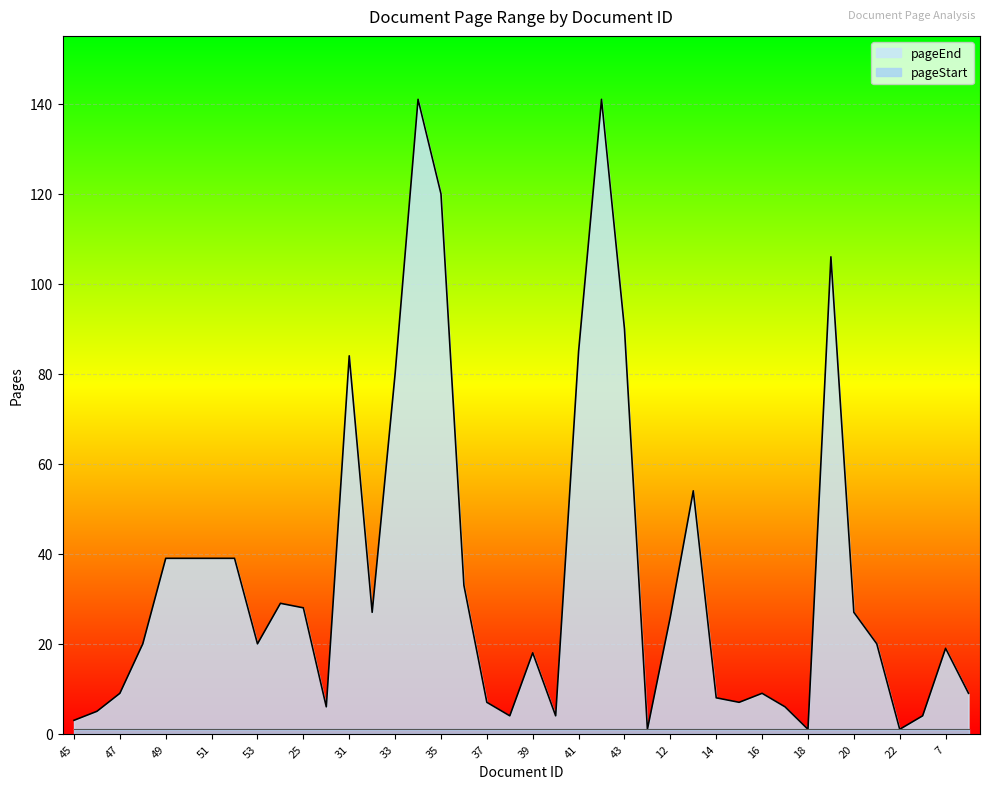

The chart shows a value of 26 at 7. True or false?

False